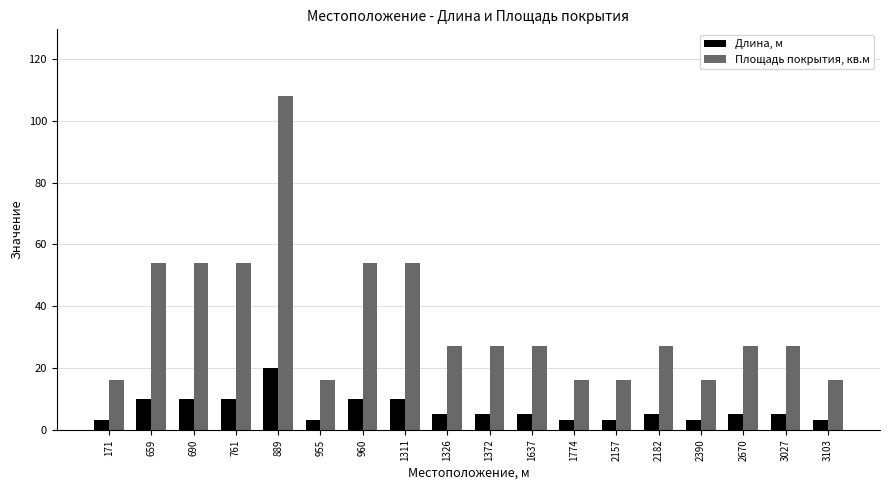

What is the difference between the maximum and minimum values in the Длина, м series?

17.0